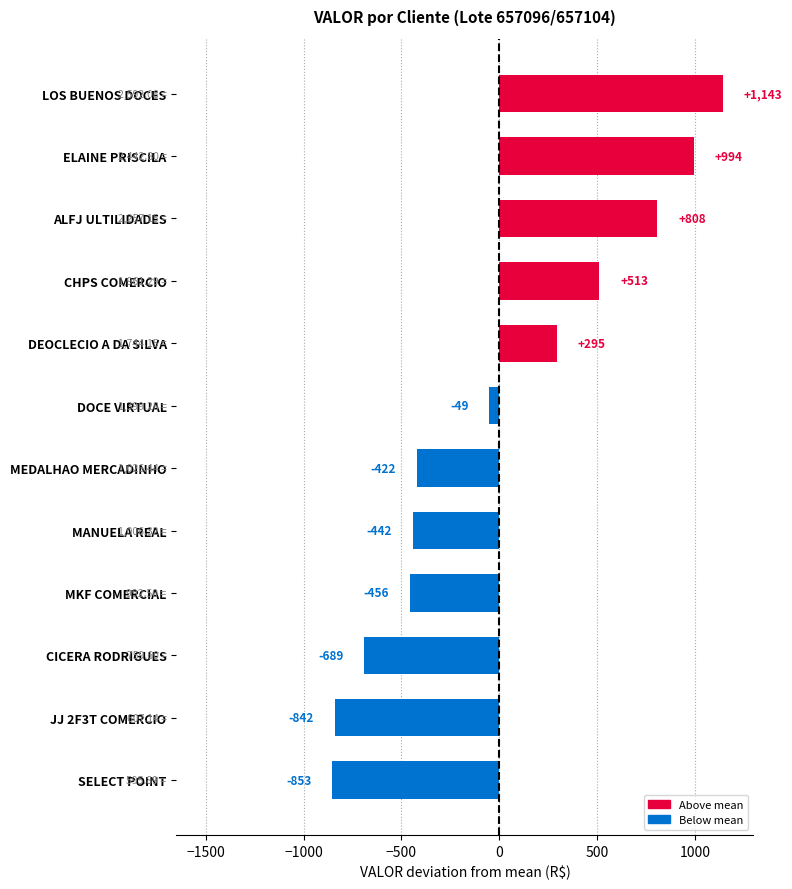

Rank the categories by value from highest to lowest.

LOS BUENOS DOCES, ELAINE PRISCILA, ALFJ ULTILIDADES, CHPS COMERCIO, DEOCLECIO A DA SILVA, DOCE VIRTUAL, MEDALHAO MERCADINHO, MANUELA REAL, MKF COMERCIAL, CICERA RODRIGUES, JJ 2F3T COMERCIO, SELECT POINT